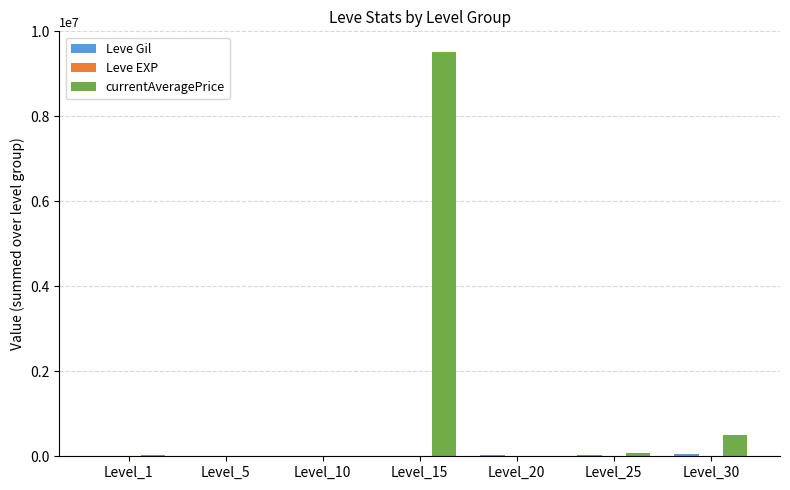

How many categories are shown in the chart?

7